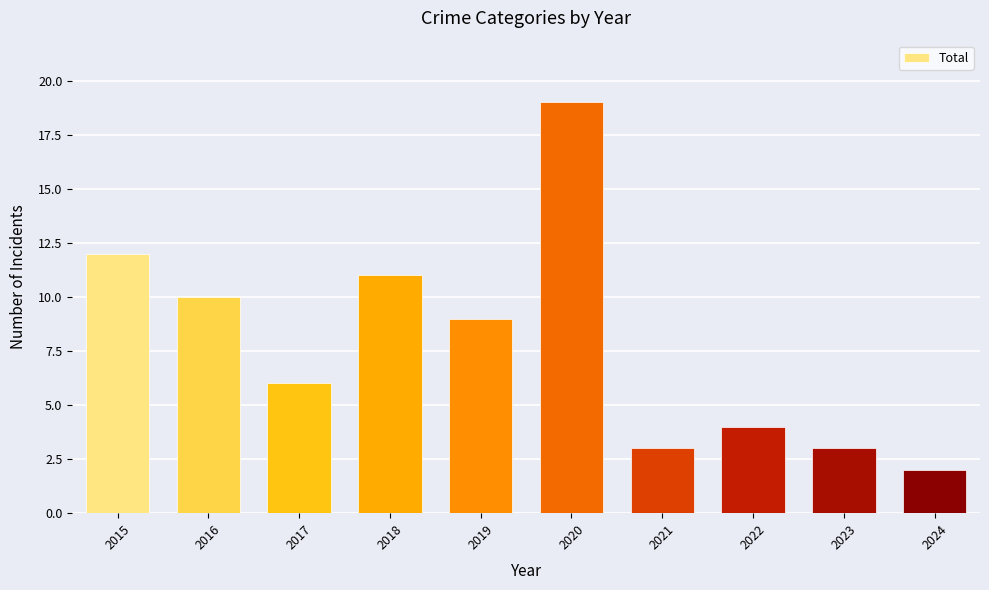

What is the maximum value shown in the chart?

19